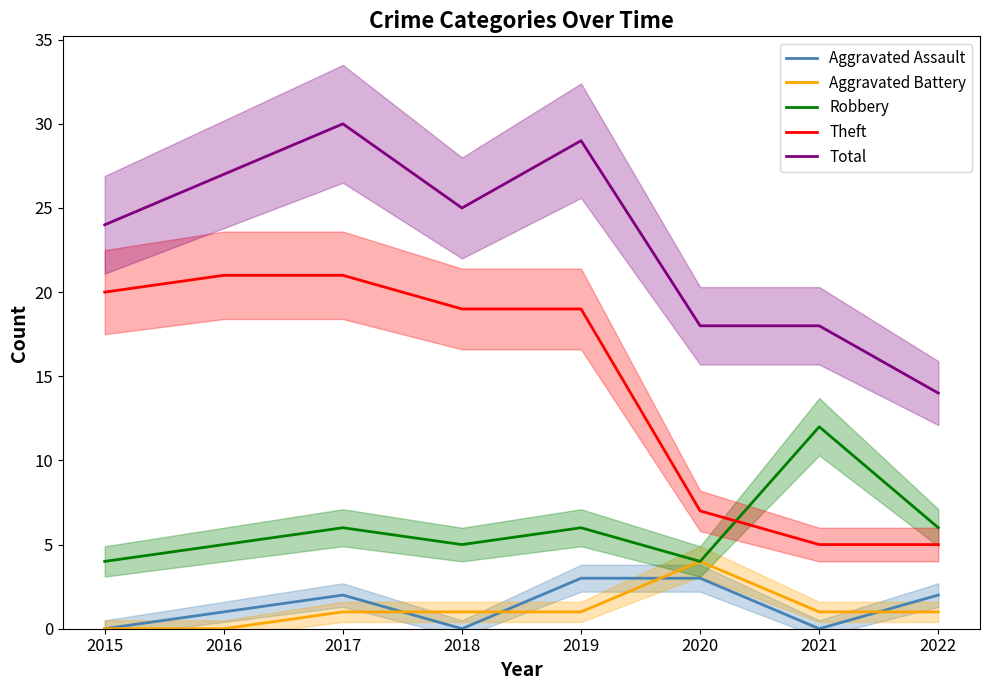

How many data points in Aggravated Assault are less than 2?

4